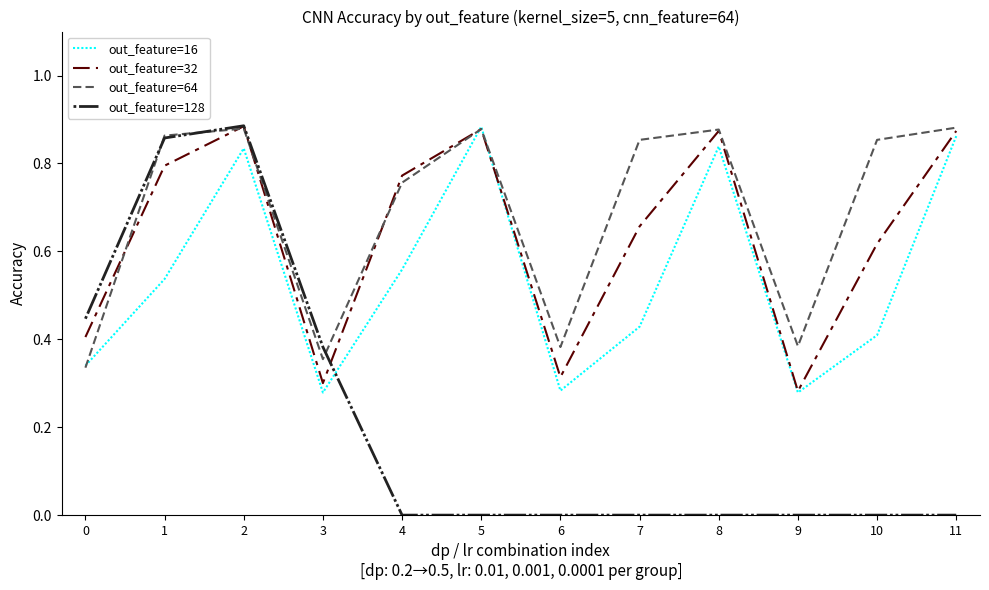

Where do out_feature=128 and out_feature=16 first cross each other?

3 and 4